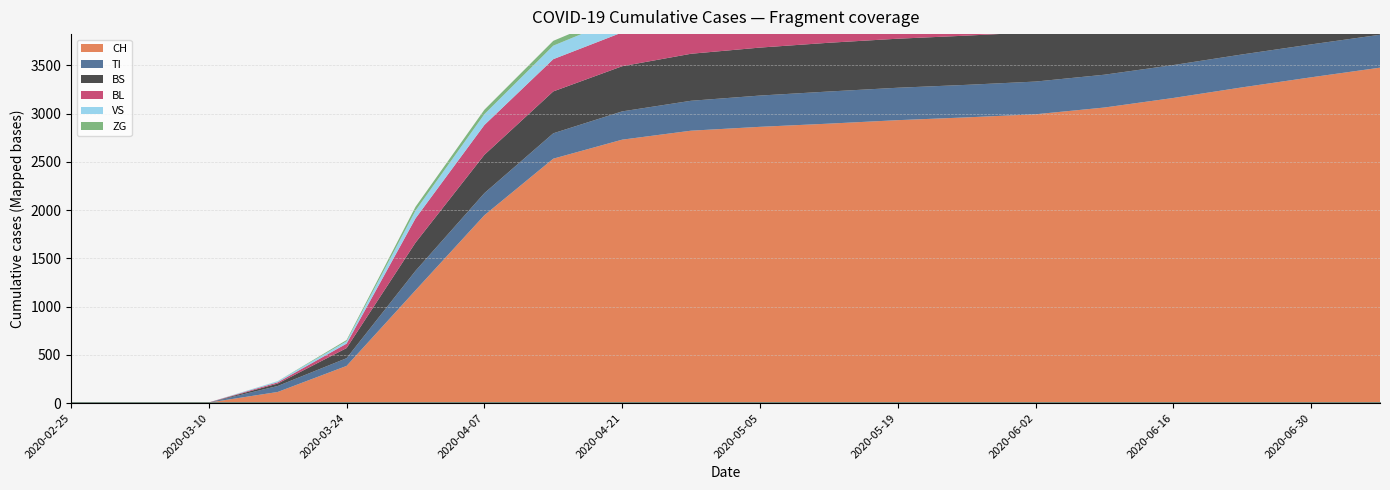

Does the chart have visible grid lines?

Yes